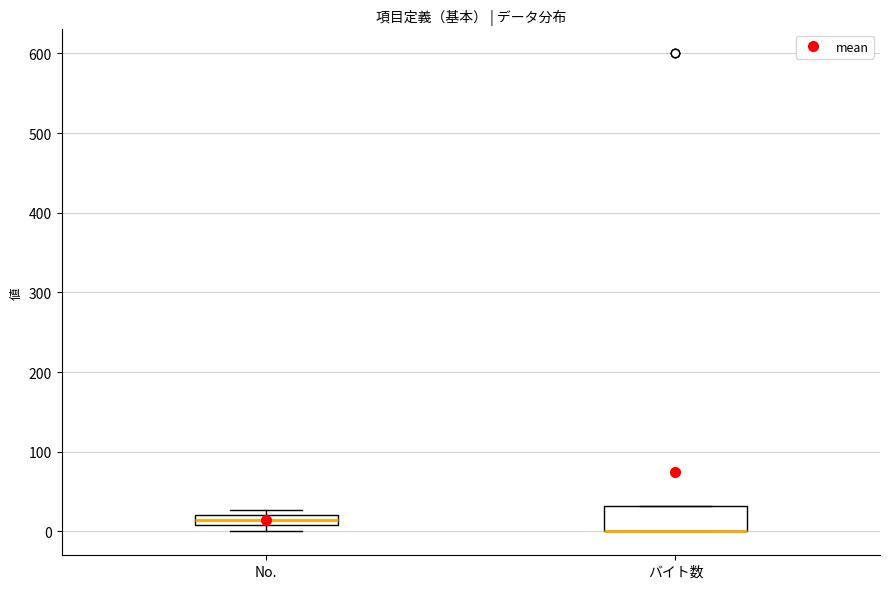

Comparing the boxes themselves (not the whiskers), which one is the tallest?

バイト数